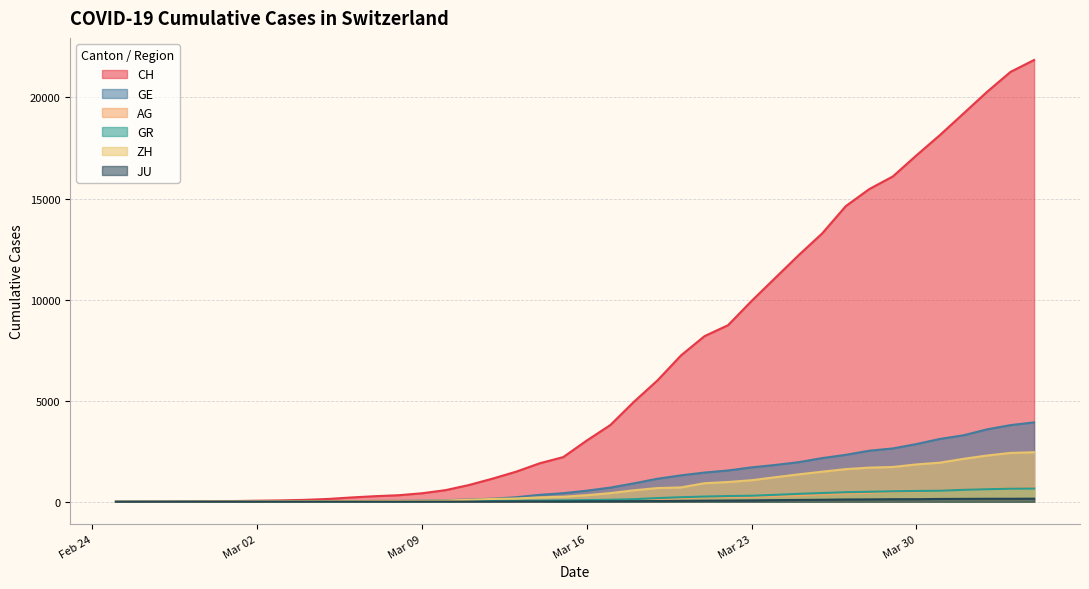

Which category has the highest value in the ZH series?

2020-04-04